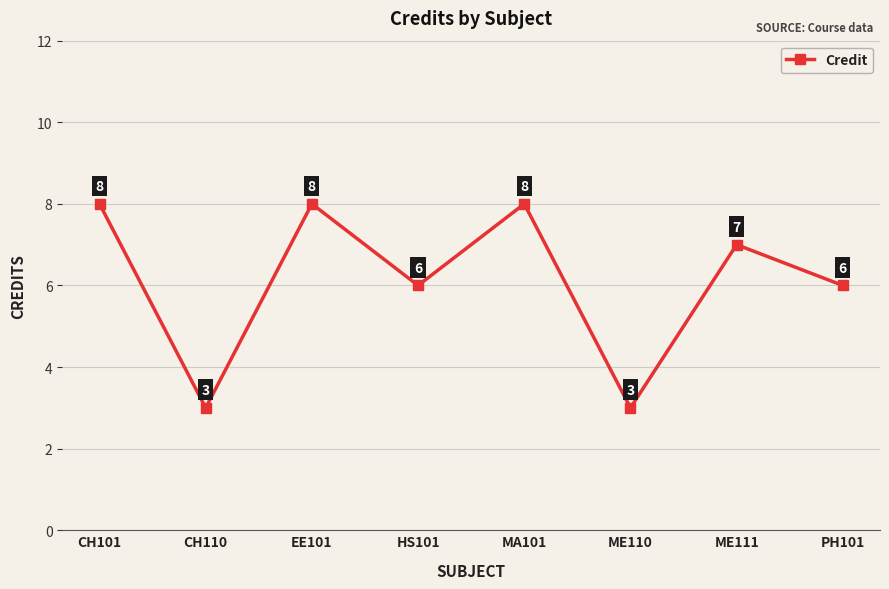

Reading left to right, extract all data points from this chart.

8	3	8	6	8	3	7	6